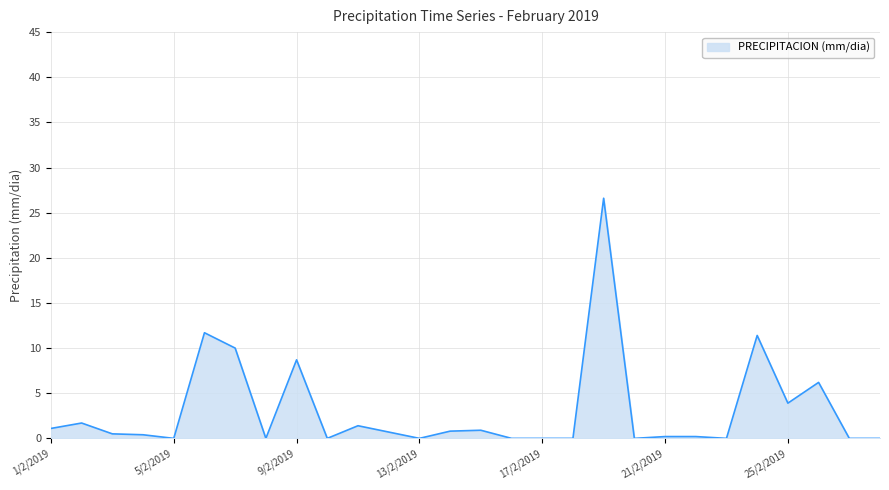

What is the greatest value displayed?

26.6